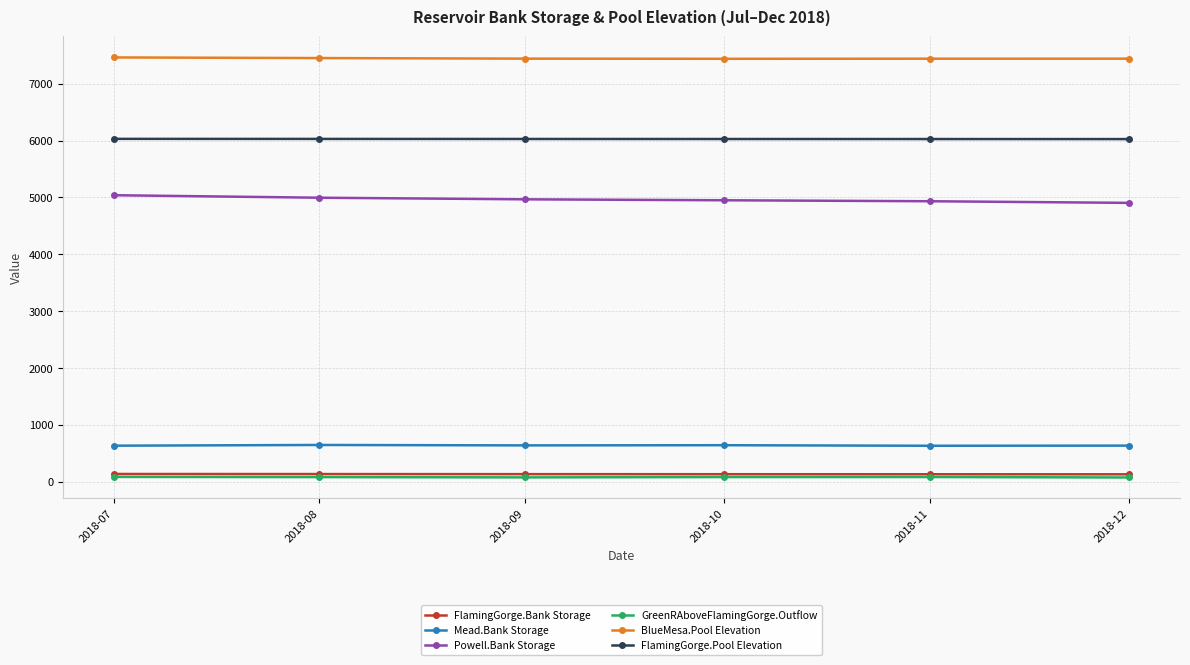

Which series has the largest total across all categories?

BlueMesa.Pool Elevation